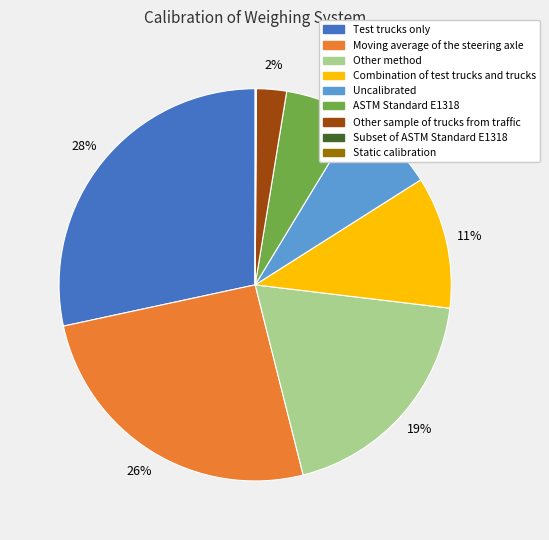

What percentage is the ASTM Standard E1318 slice, to the nearest percent?

6%